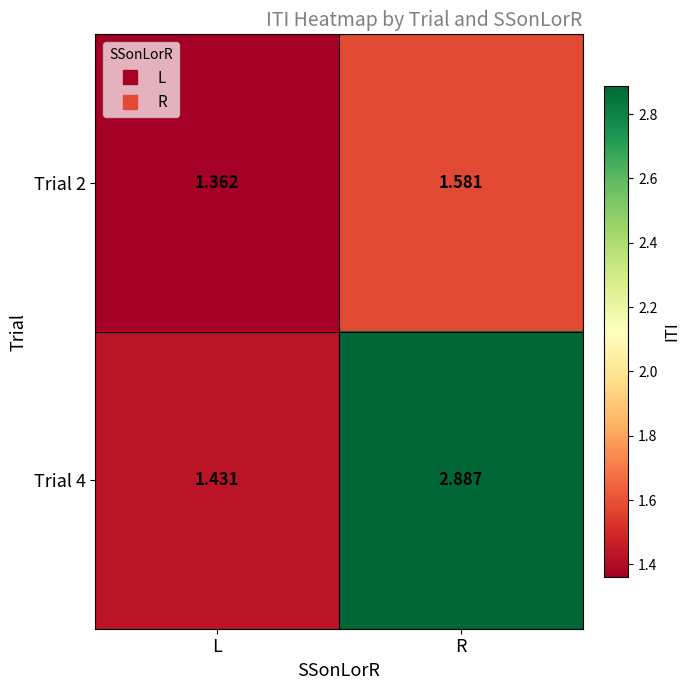

At which label is Trial 4 closest to 2?

L